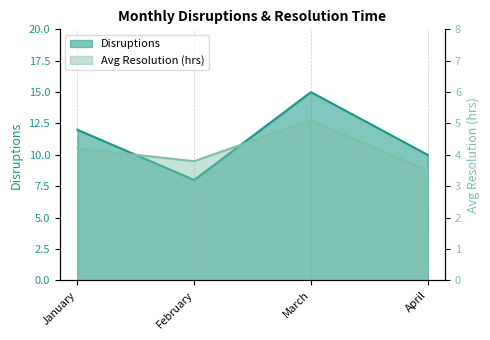

True or false: Avg Resolution (hrs) has more than 2 interior local peaks.

False